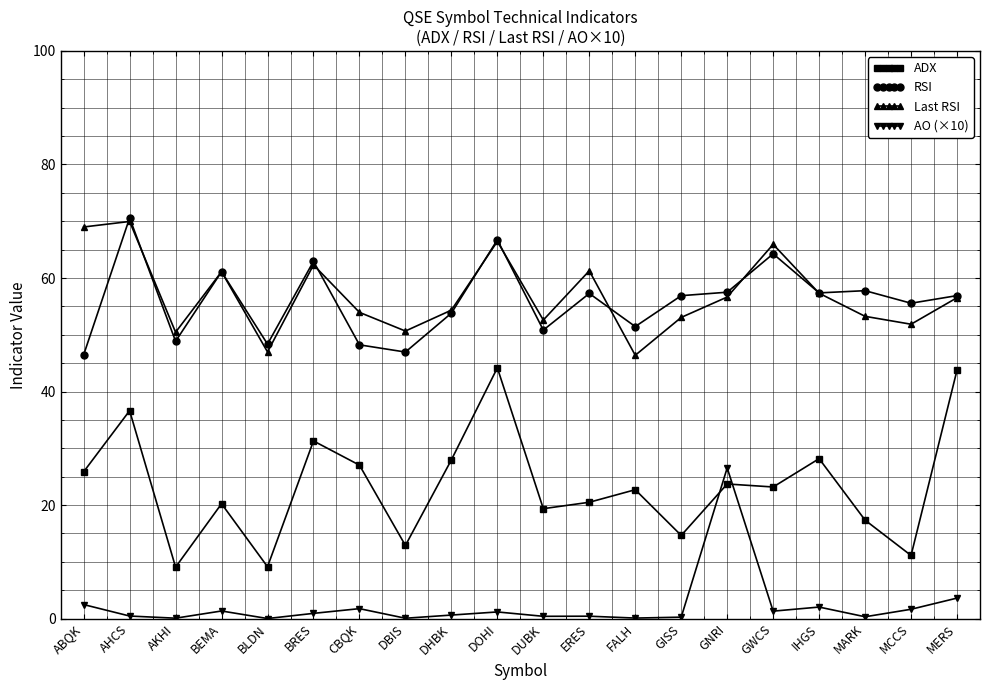

True or false: ADX and Last RSI intersect in this chart.

False